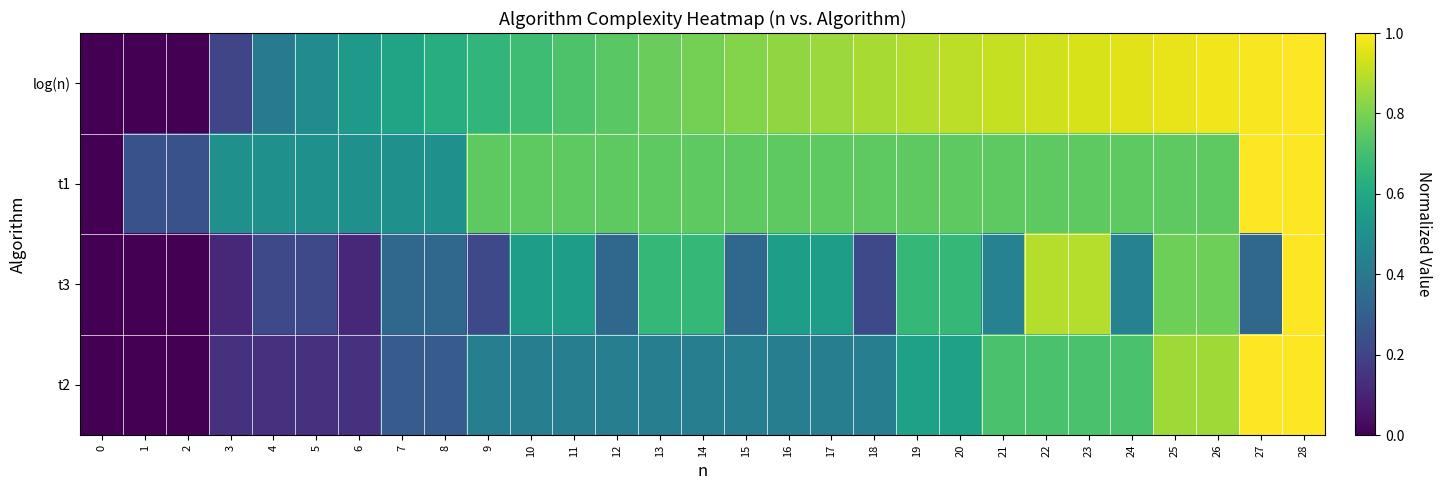

How many distinct data groups are displayed?

4